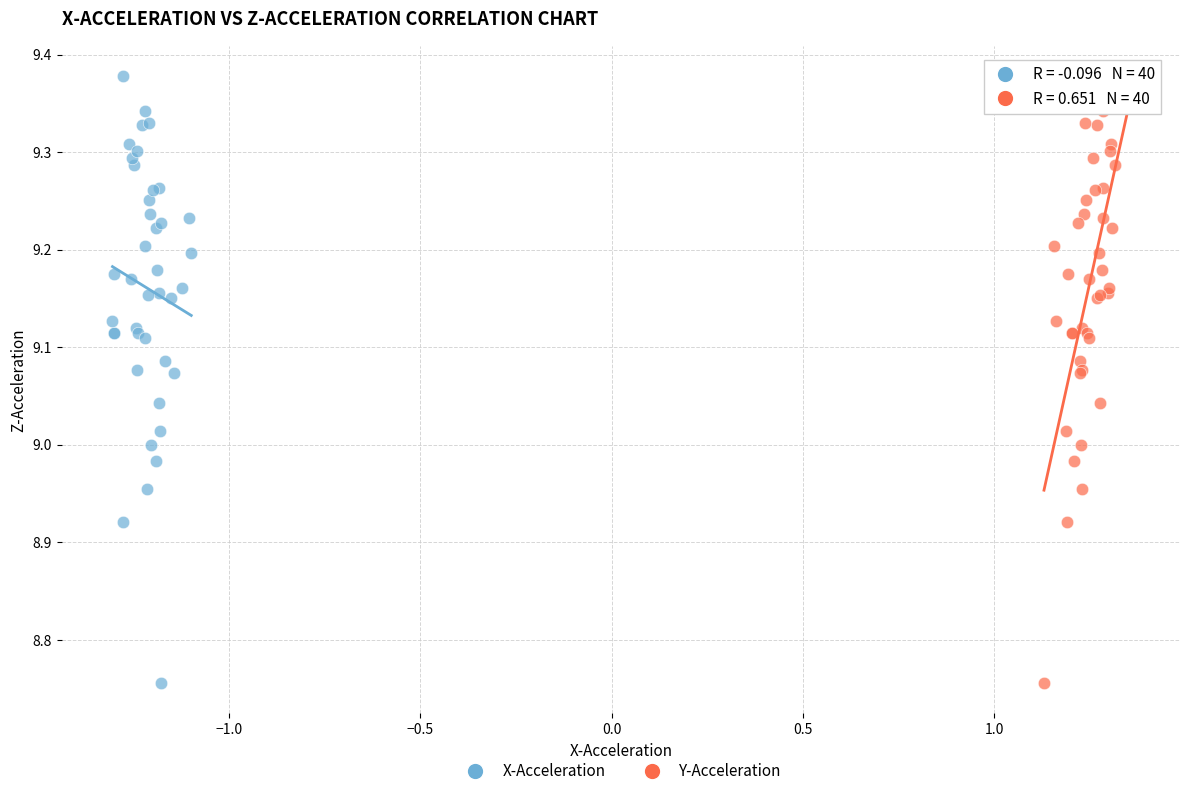

What are all the series names shown in the legend?

X-Acceleration, Y-Acceleration